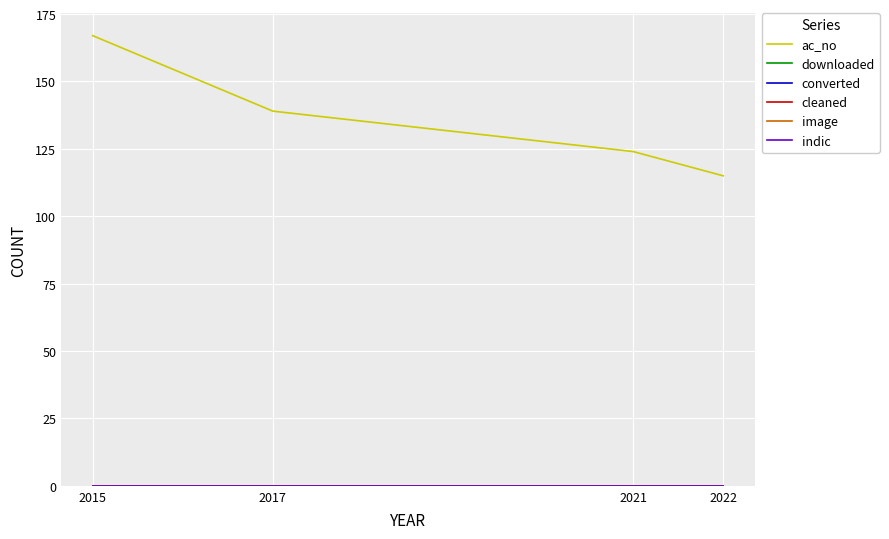

Is this an area chart (filled region under the line)?

No